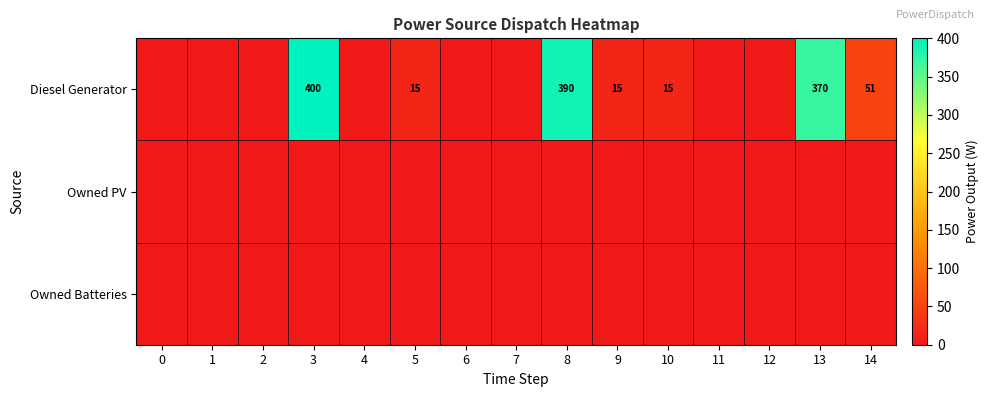

The value of Diesel Generator at 9 is 20. True or false?

False